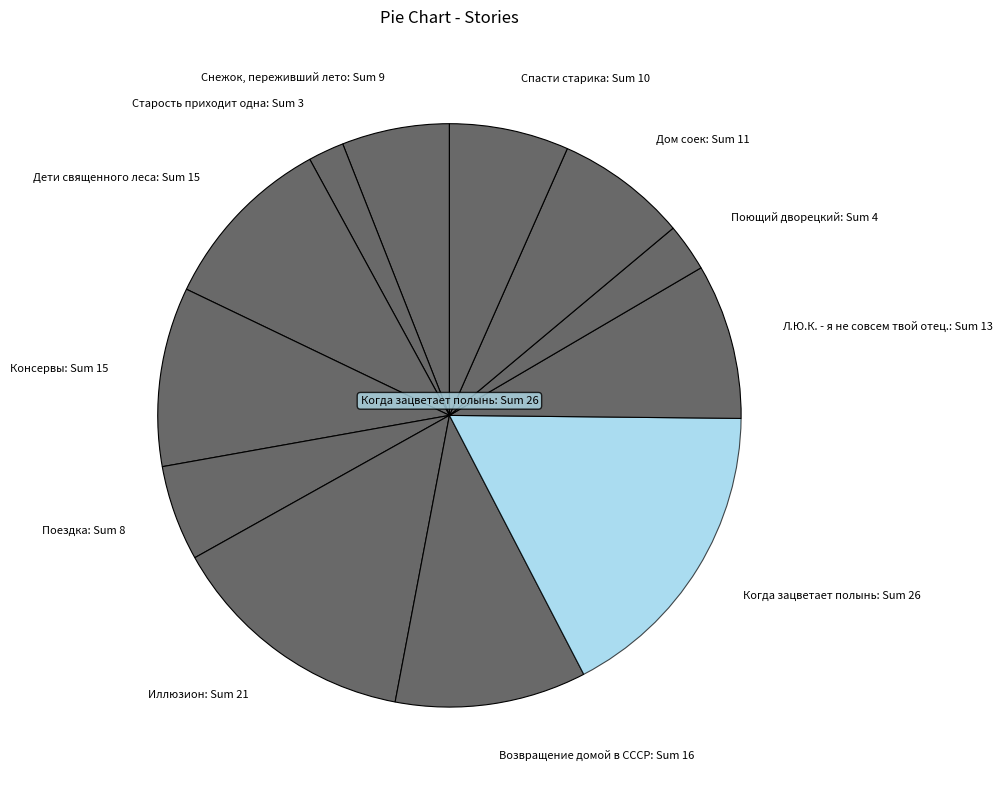

Which slice is the smallest?

Старость приходит одна